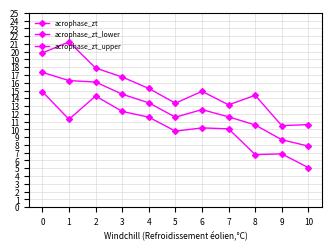

Between 1 and 3, which series saw the biggest shift?

acrophase_zt_upper